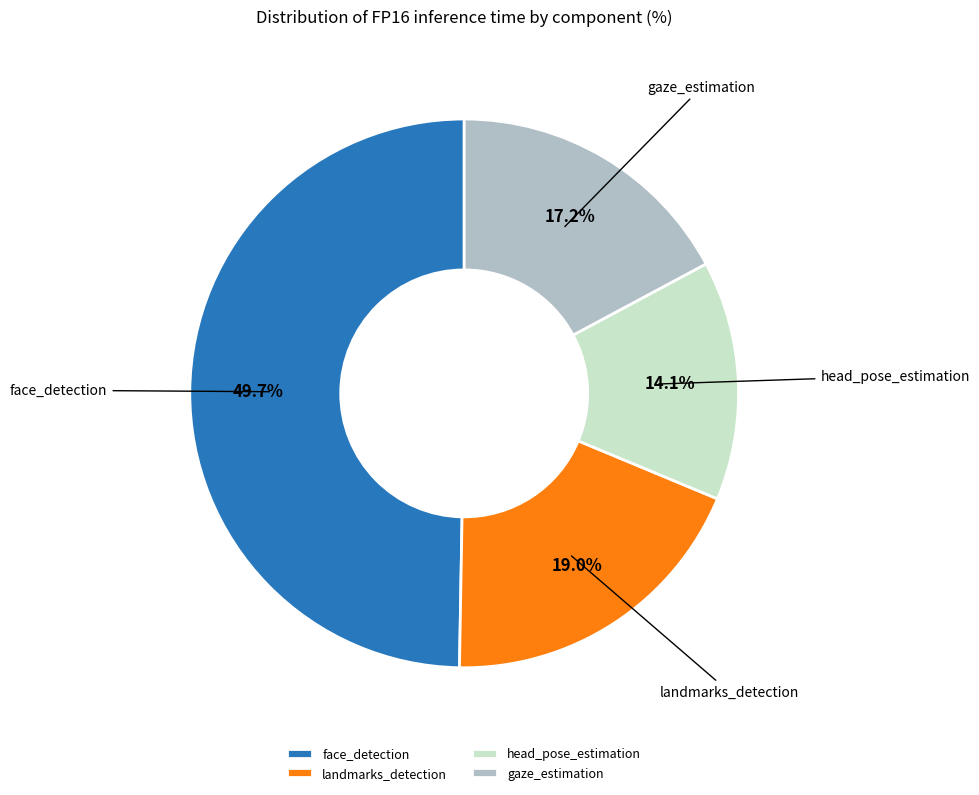

Rank the categories by value from lowest to highest.

head_pose_estimation, gaze_estimation, landmarks_detection, face_detection